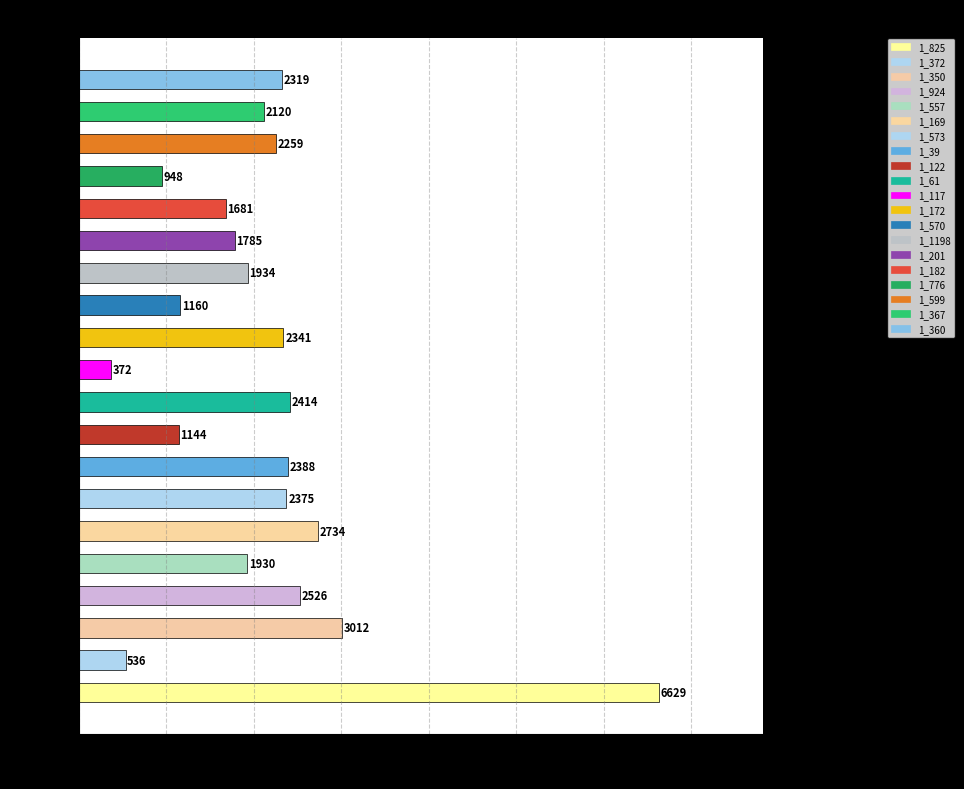

What is the difference between the maximum and second lowest values?

6093